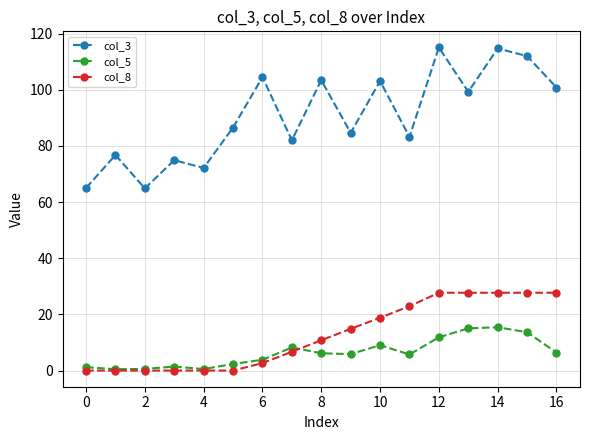

What is the value of the col_3 point at the 14th from the left?

99.3